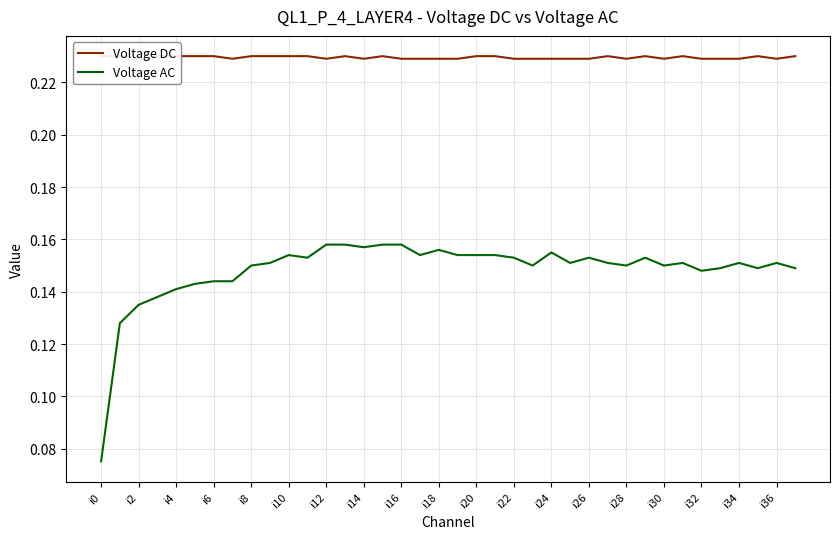

Where is Voltage AC nearest to the value 0?

i0